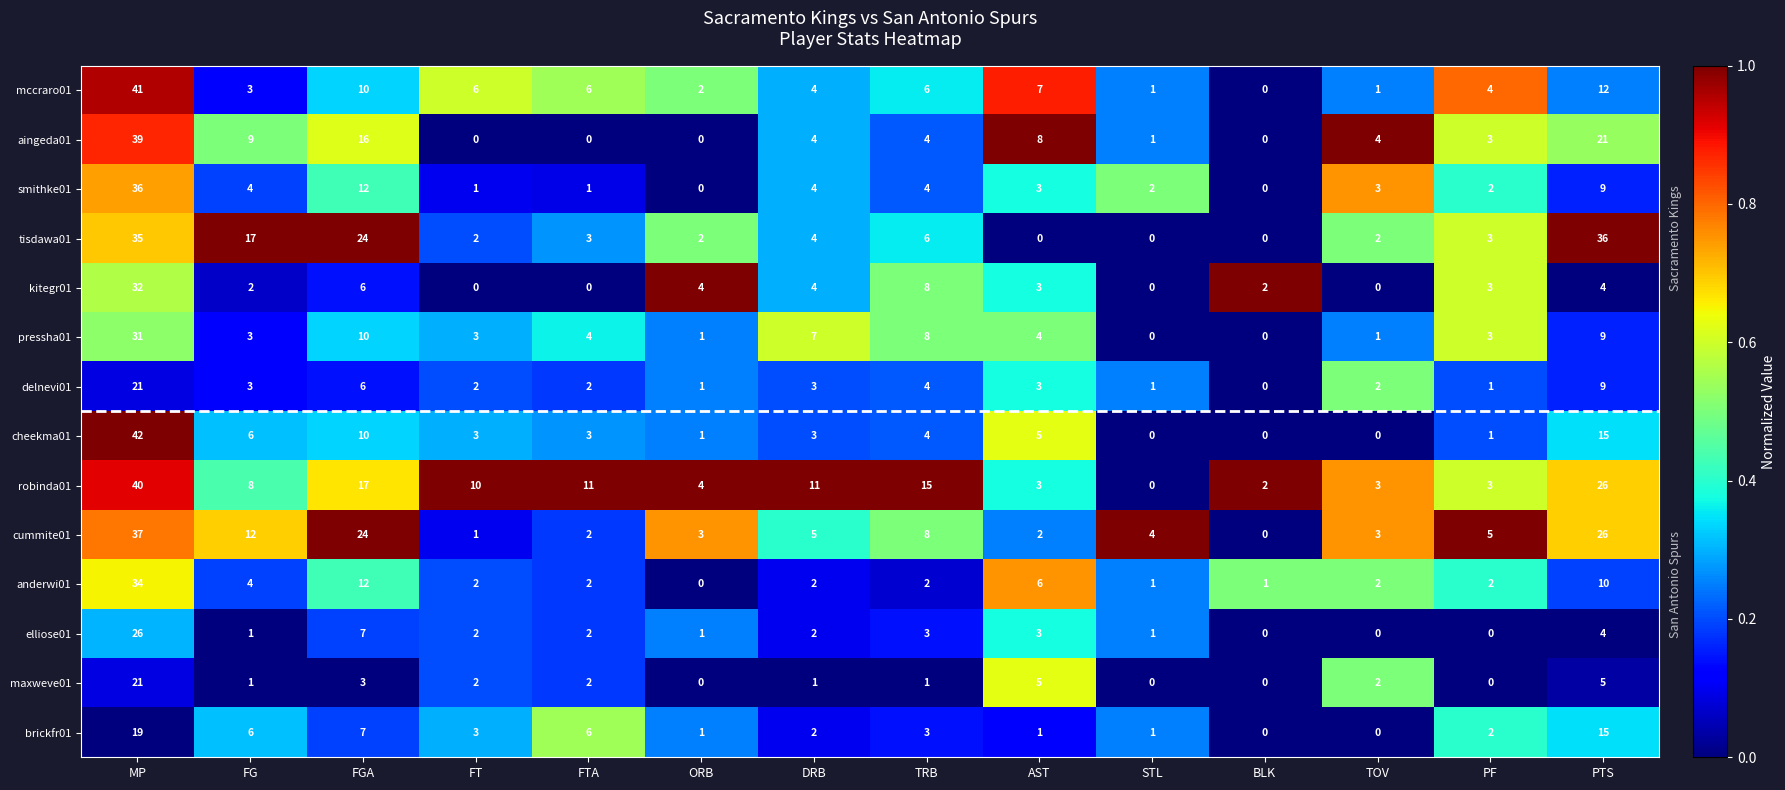

What is the difference between the maximum and minimum values in the cummite01 series?

37